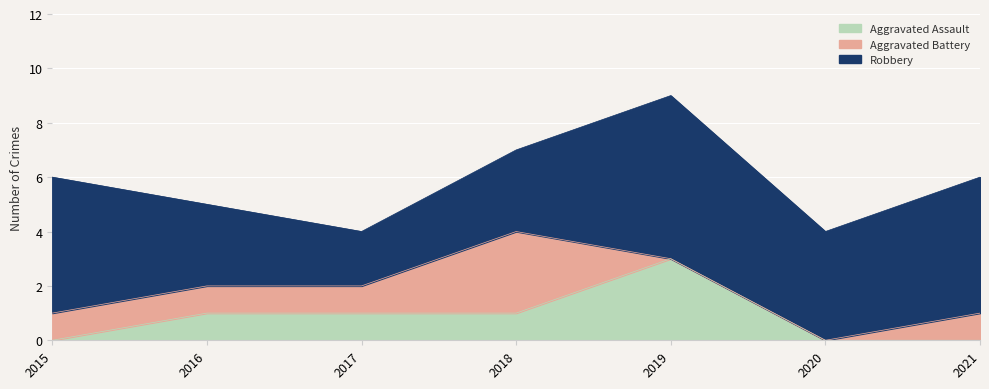

At 2021, list the series in order from smallest to largest.

Aggravated Assault, Aggravated Battery, Robbery